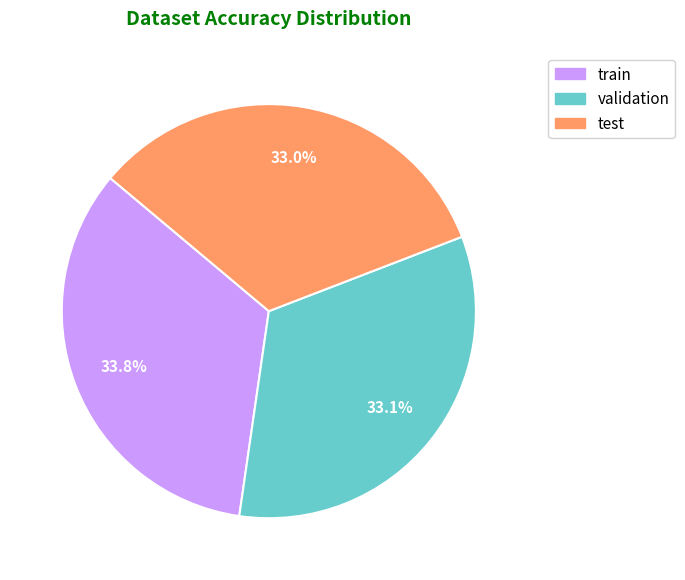

Count the number of slices in the pie.

3